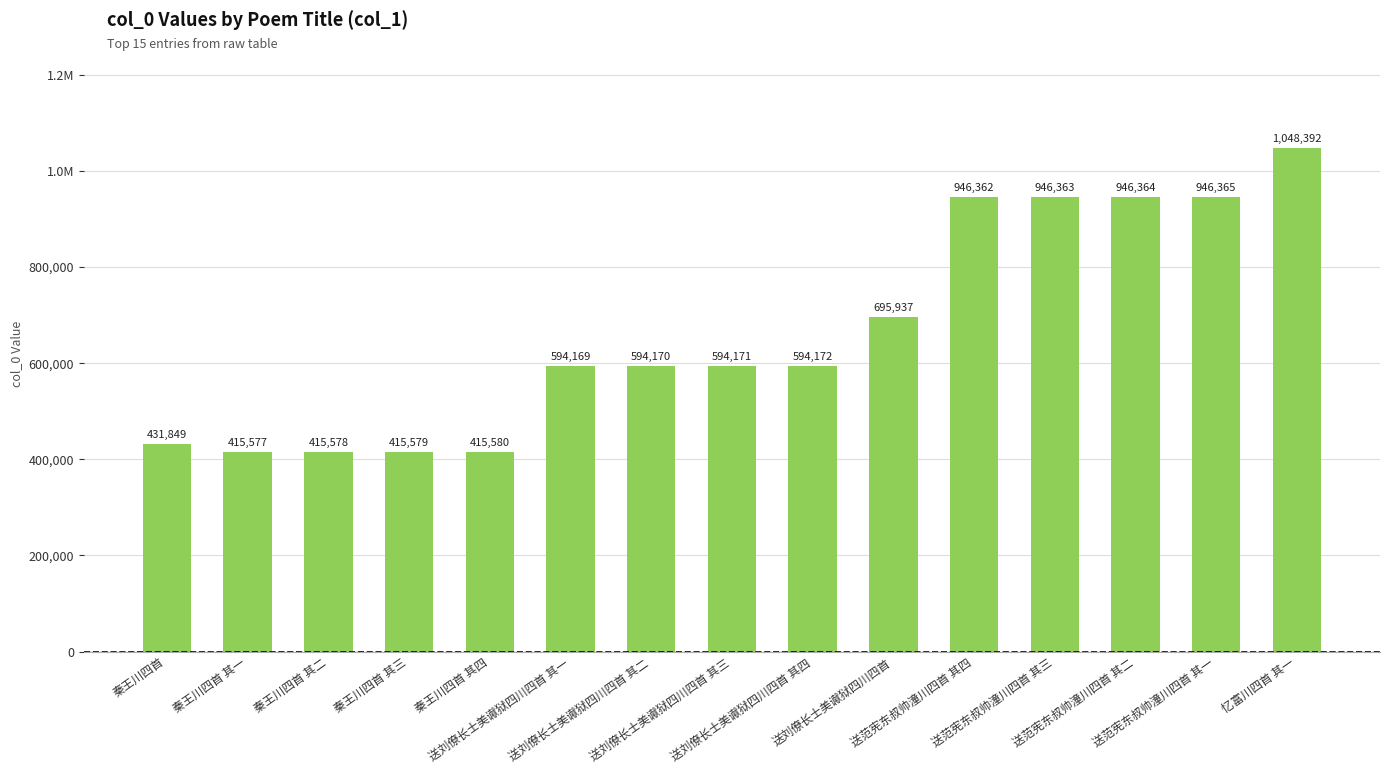

What is the label of the 11th bar from the right?

秦王川四首 其四